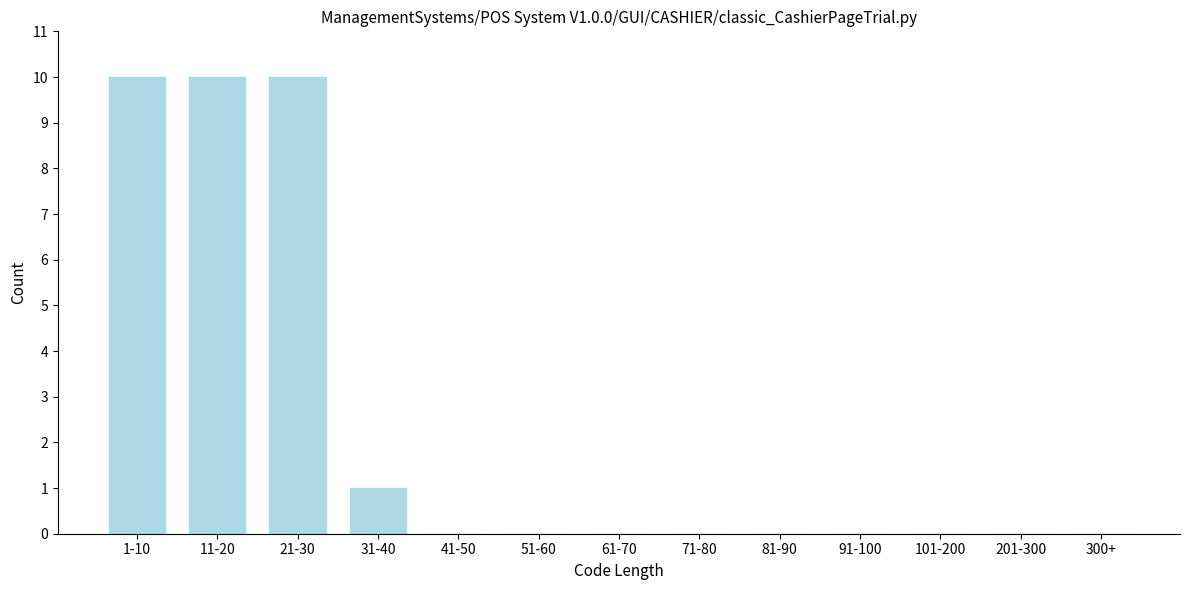

Reading left to right, transcribe all the data shown in this chart.

1-10=10	11-20=10	21-30=10	31-40=1	41-50=0	51-60=0	61-70=0	71-80=0	81-90=0	91-100=0	101-200=0	201-300=0	300+=0